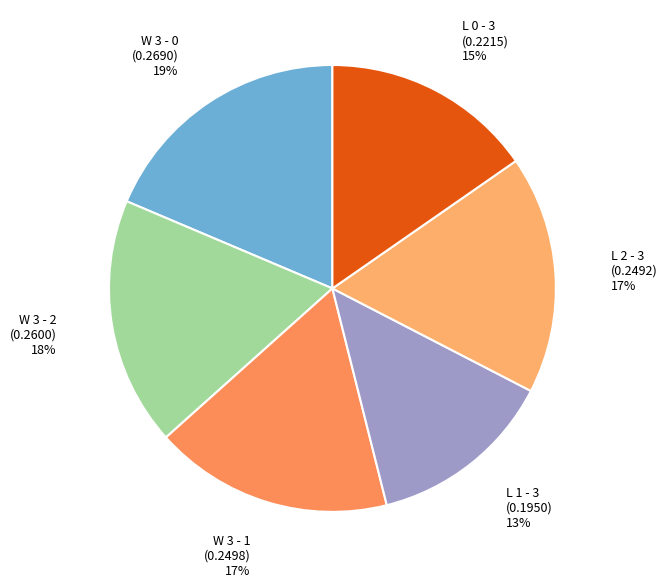

How many slices are in this pie chart?

6